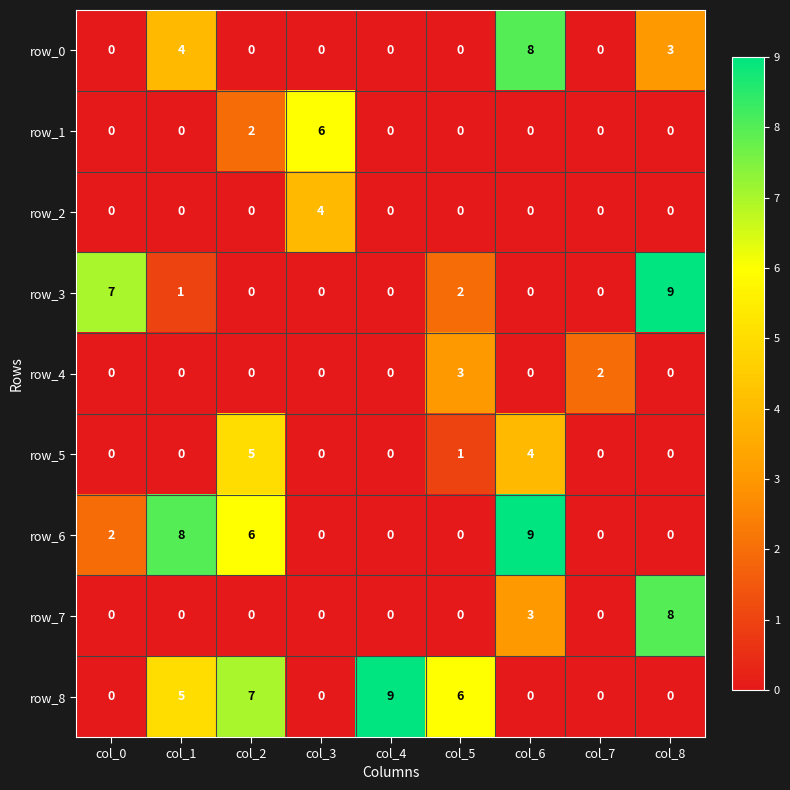

Reading right to left, transcribe all the data shown in this chart.

row_0: col_8=3	col_7=0	col_6=8	col_5=0	col_4=0	col_3=0	col_2=0	col_1=4	col_0=0
row_1: col_8=0	col_7=0	col_6=0	col_5=0	col_4=0	col_3=6	col_2=2	col_1=0	col_0=0
row_2: col_8=0	col_7=0	col_6=0	col_5=0	col_4=0	col_3=4	col_2=0	col_1=0	col_0=0
row_3: col_8=9	col_7=0	col_6=0	col_5=2	col_4=0	col_3=0	col_2=0	col_1=1	col_0=7
row_4: col_8=0	col_7=2	col_6=0	col_5=3	col_4=0	col_3=0	col_2=0	col_1=0	col_0=0
row_5: col_8=0	col_7=0	col_6=4	col_5=1	col_4=0	col_3=0	col_2=5	col_1=0	col_0=0
row_6: col_8=0	col_7=0	col_6=9	col_5=0	col_4=0	col_3=0	col_2=6	col_1=8	col_0=2
row_7: col_8=8	col_7=0	col_6=3	col_5=0	col_4=0	col_3=0	col_2=0	col_1=0	col_0=0
row_8: col_8=0	col_7=0	col_6=0	col_5=6	col_4=9	col_3=0	col_2=7	col_1=5	col_0=0